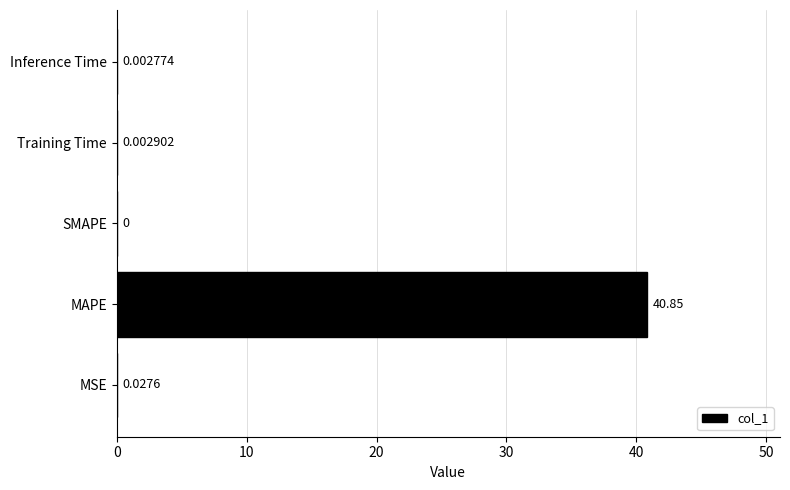

At which category does the chart reach its peak across all series?

MAPE